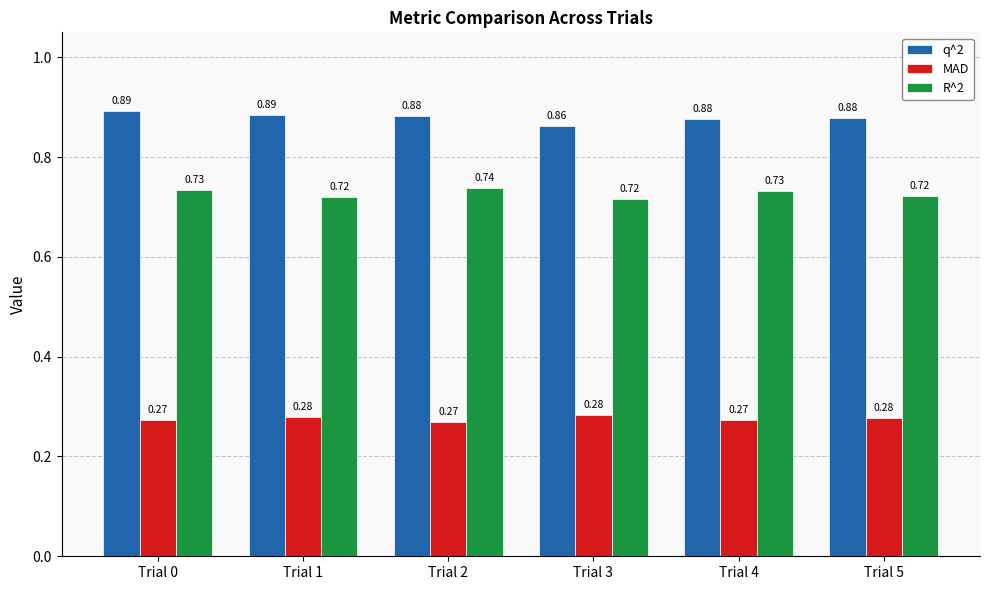

How many bars are there in total?

18